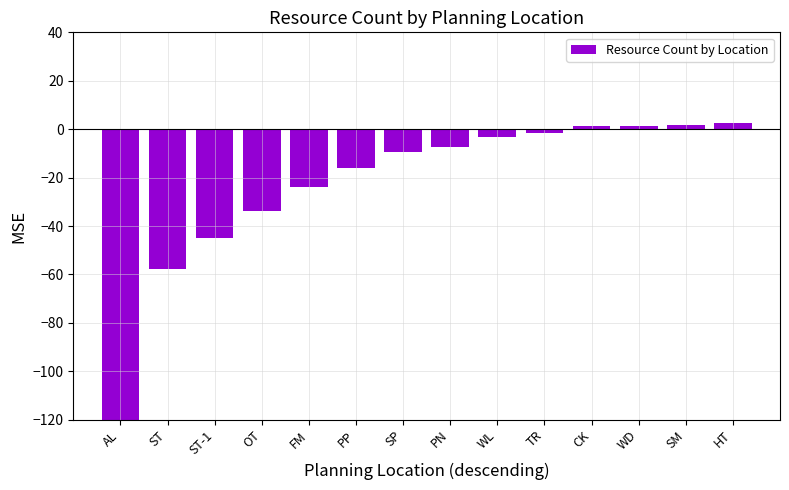

Between AL and TR, which is larger?

TR